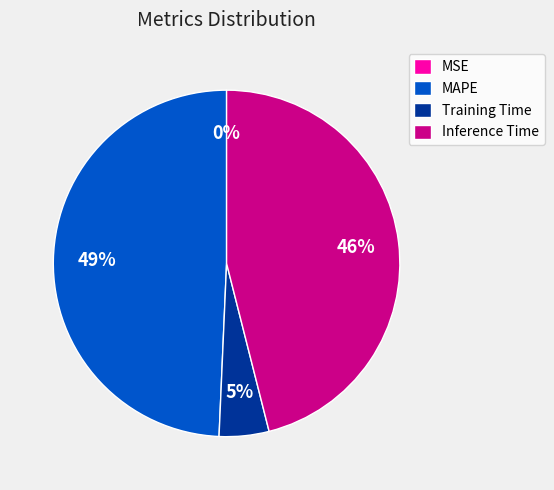

Does MAPE account for over 50% of the chart?

No